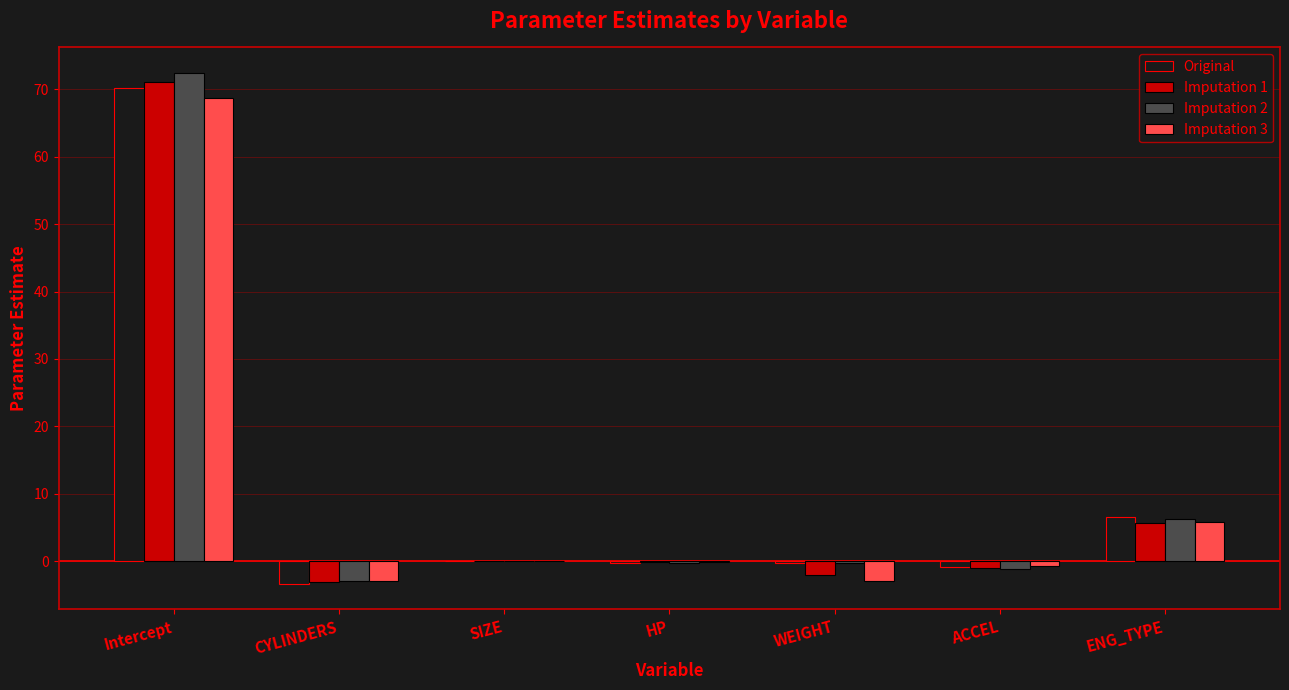

What is the sum of all Imputation 1 values?

70.7